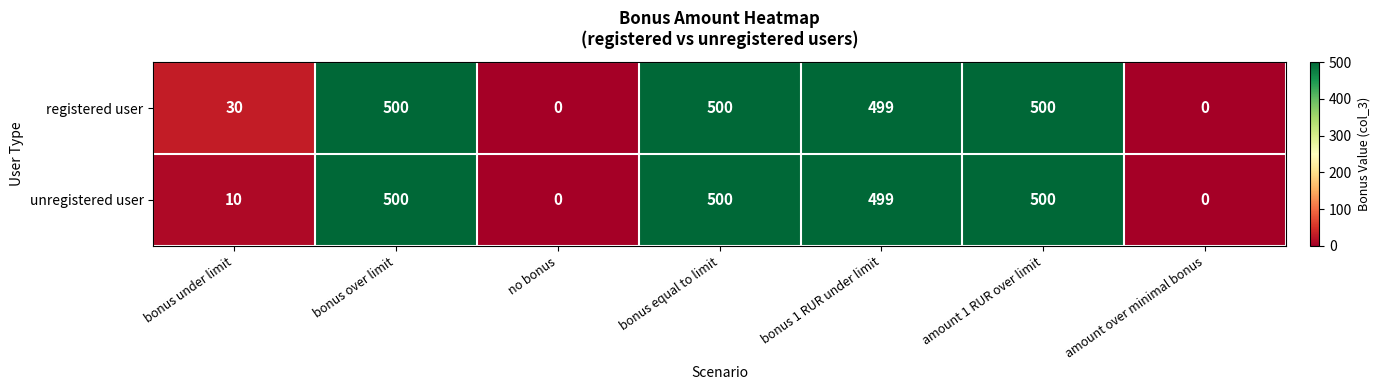

The value of registered user at bonus under limit is 30. True or false?

True